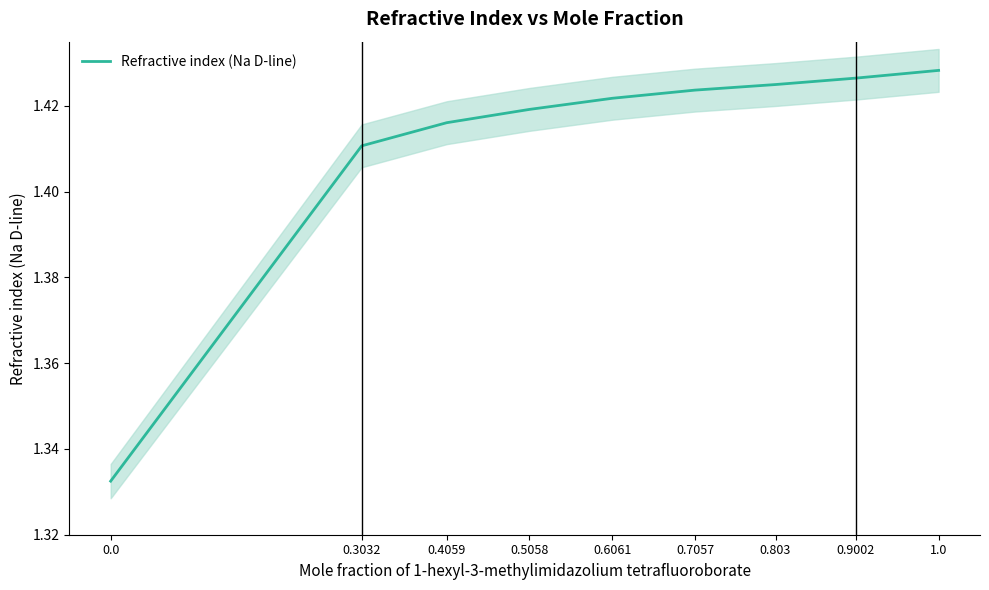

What is the label of the 8th point from the right?

0.3032